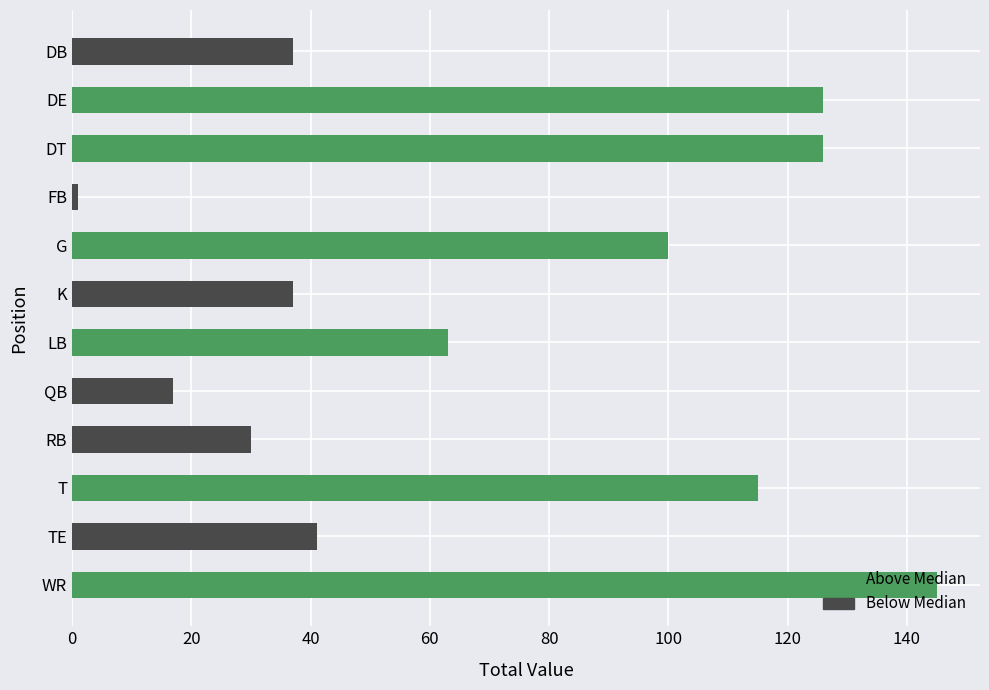

What is the difference between the maximum and second lowest values?

128